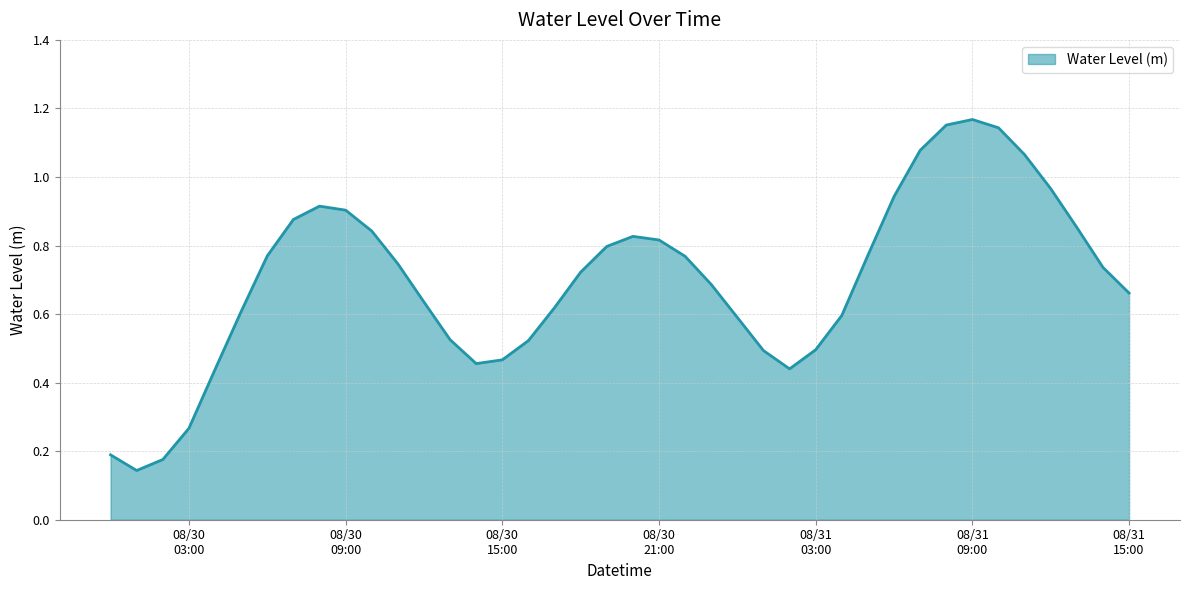

What is the sum of all values?

27.9